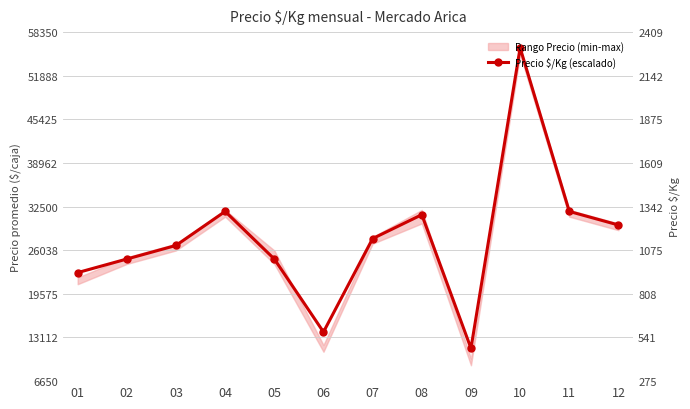

Reading left to right, extract all data points from this chart.

22719.7	24730.1	26740.5	31778.5	24730.1	13927.3	27757.8	31294.1	11505.2	56000.0	31778.5	29768.2